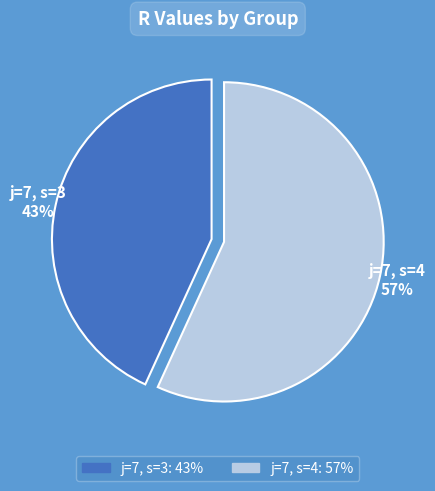

Is it true that j=7, s=4 is 68% of the pie?

False